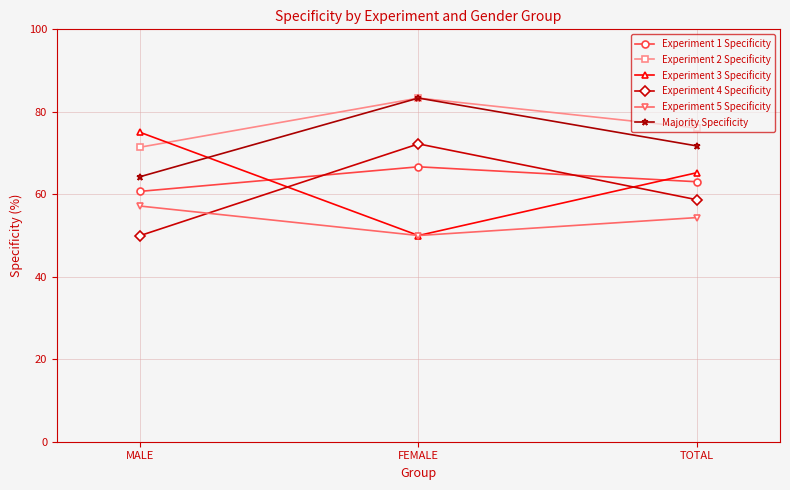

Read the Majority Specificity value at FEMALE.

83.3